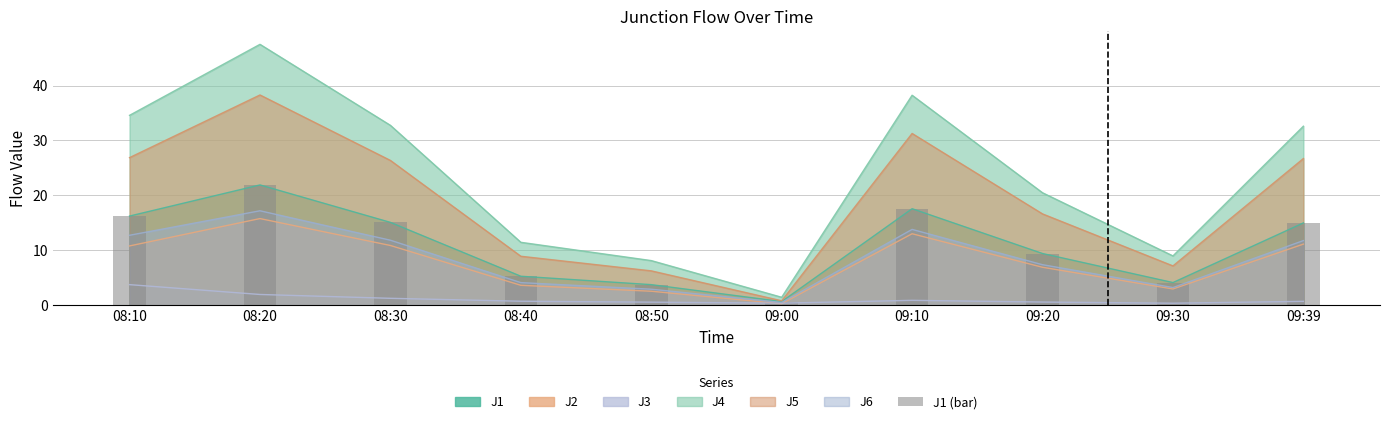

List the labels in order of value, largest first.

08:20, 09:10, 08:10, 08:30, 09:39, 09:20, 08:40, 09:30, 08:50, 09:00